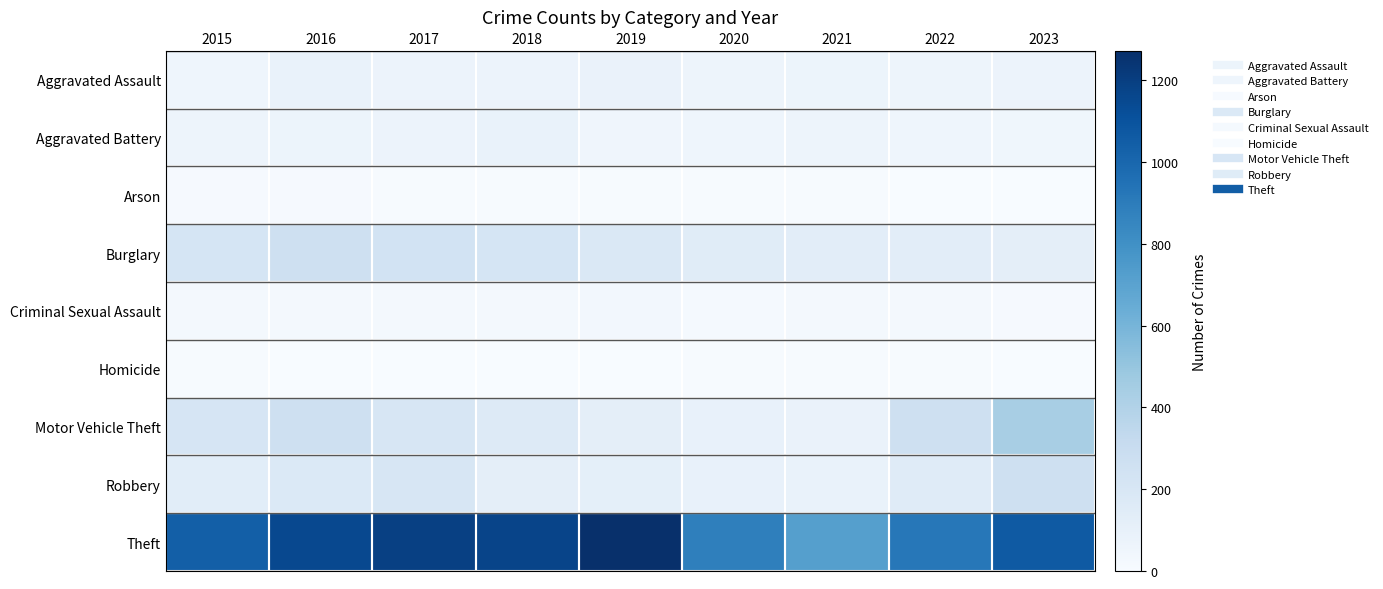

Rank the series at 2023 from highest to lowest value.

Theft, Motor Vehicle Theft, Robbery, Burglary, Aggravated Assault, Aggravated Battery, Criminal Sexual Assault, Arson, Homicide